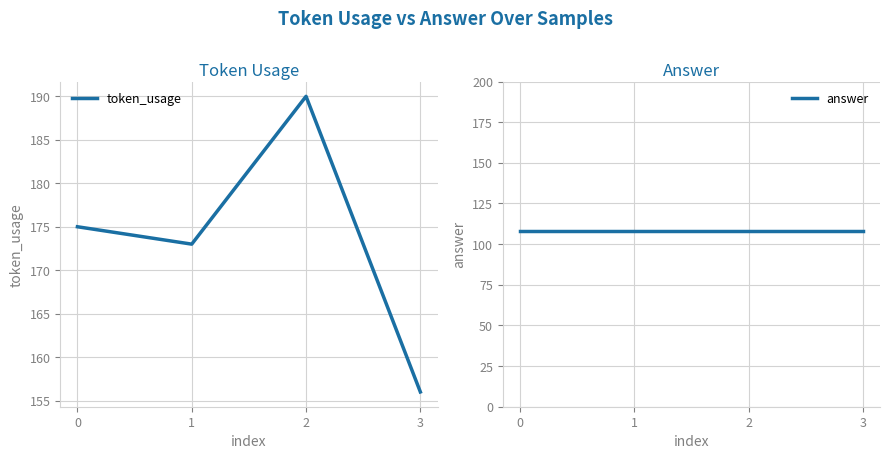

True or false: answer has more than 0 interior local peaks.

False